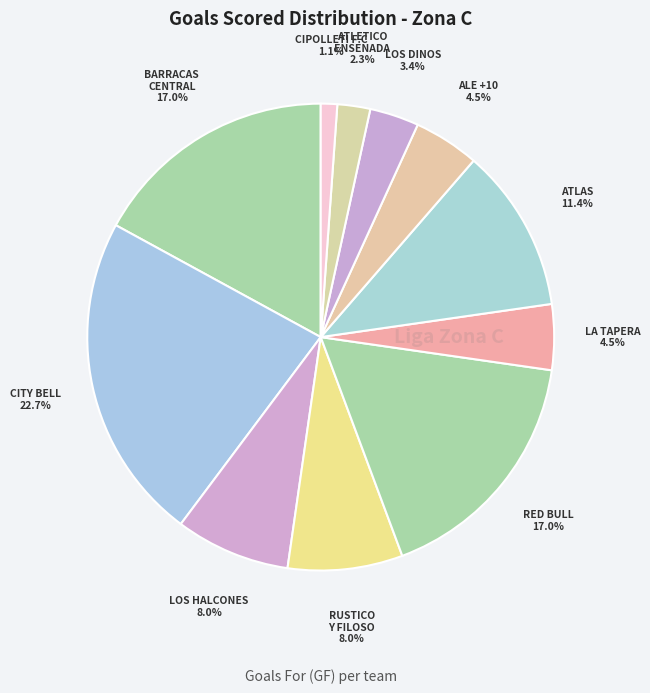

How many segments does this pie chart have?

11